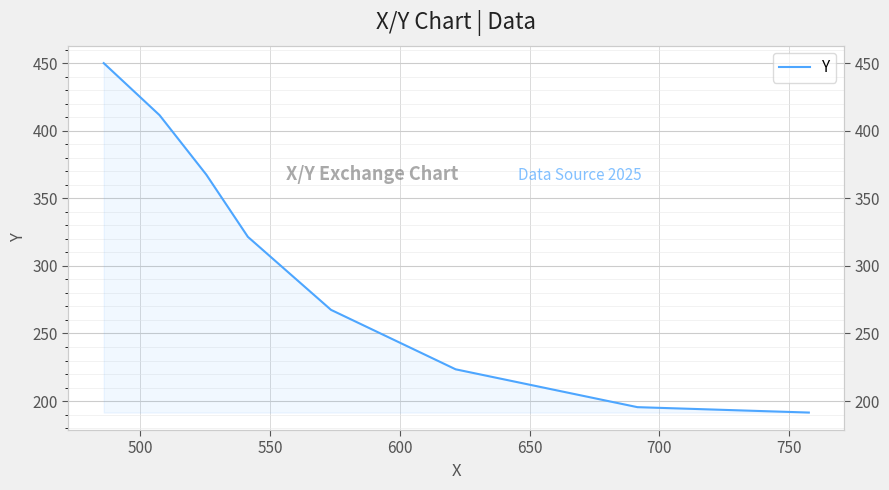

How many data points are above 321?

4